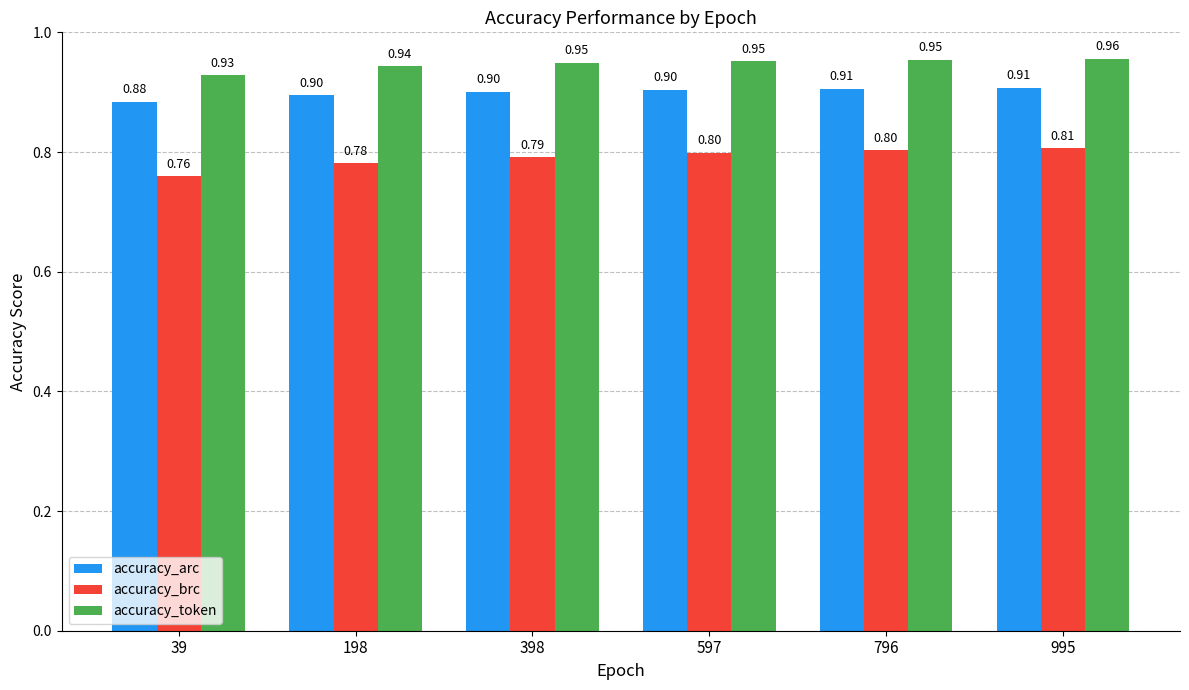

What is the sum of all accuracy_brc values?

4.7